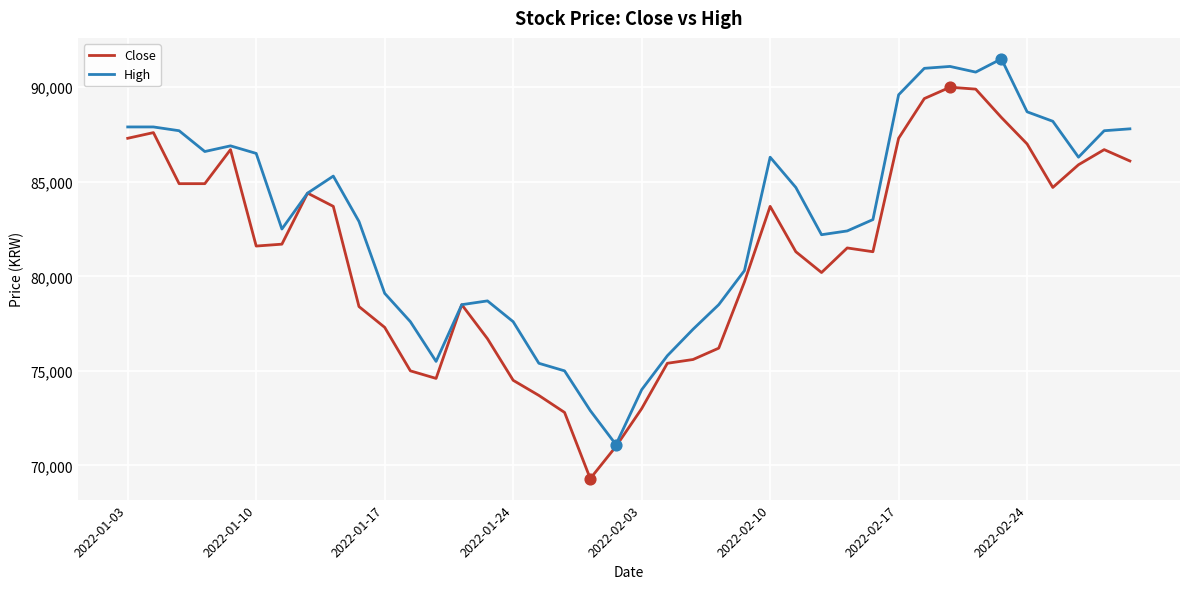

Which series has the largest total across all categories?

High